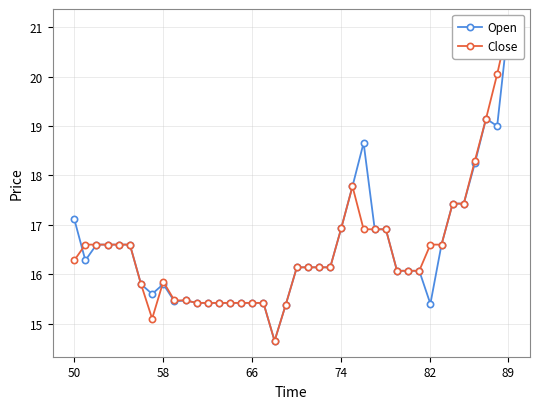

Is this an area chart (filled region under the line)?

No